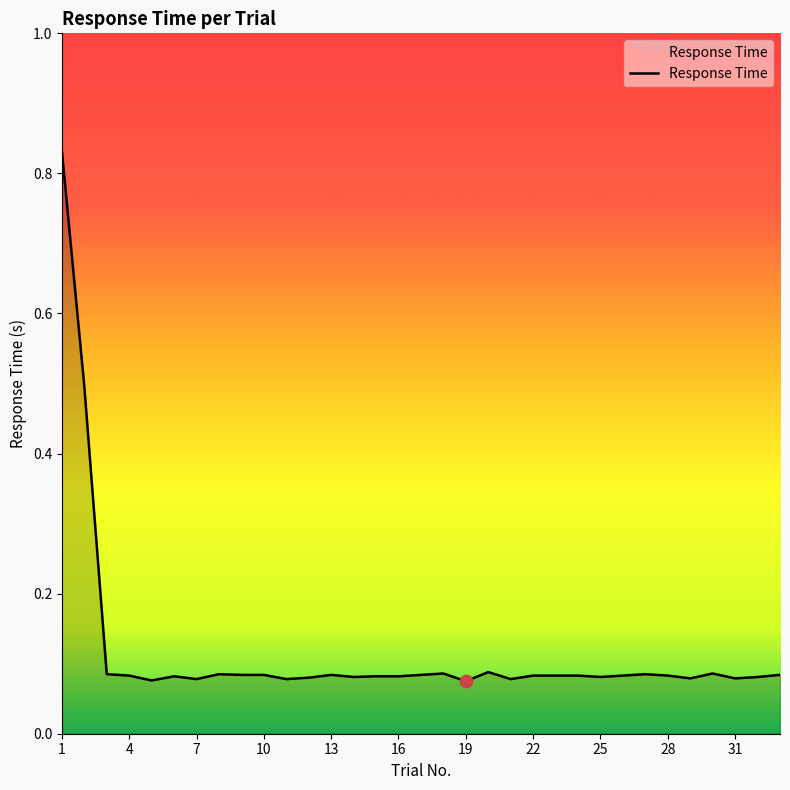

Does the chart have visible grid lines?

No